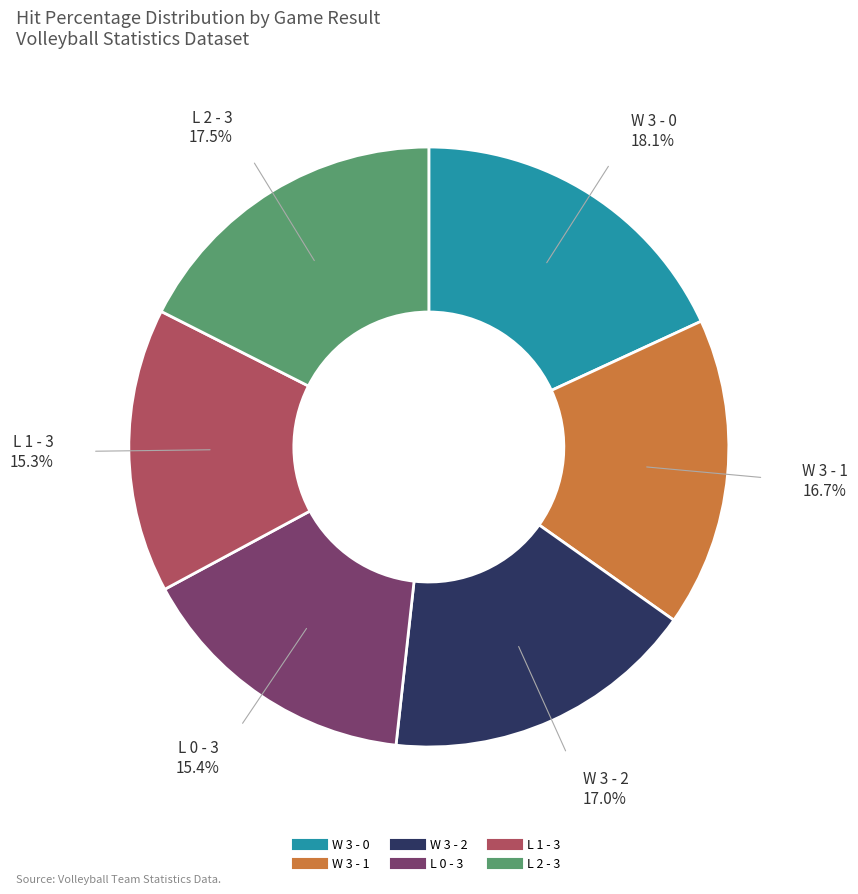

To the nearest percent, what is the difference between the largest and smallest slice percentages?

3%